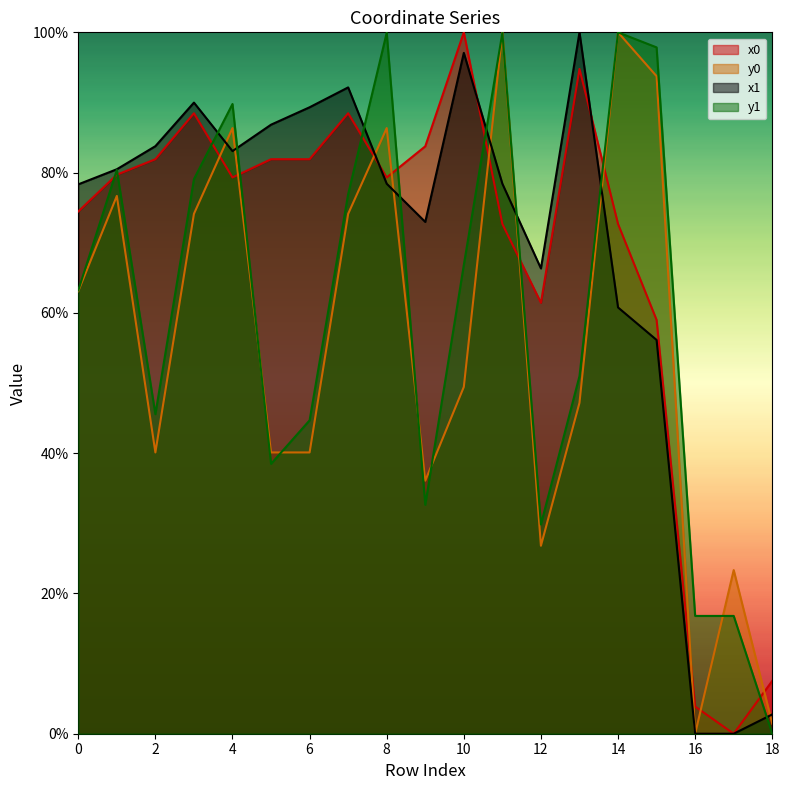

Reading right to left, transcribe all the data shown in this chart.

x0: 7.5	0.0	3.9	59.0	72.7	94.8	61.4	72.7	100.0	83.7	79.3	88.5	81.9	81.9	79.3	88.5	81.9	79.7	74.5
y0: 1.4	23.3	0.0	93.7	100.0	47.2	26.8	100.0	49.4	36.1	86.3	74.1	40.1	40.1	86.3	74.1	40.1	76.7	63.1
x1: 2.8	0.0	0.0	56.1	60.8	100.0	66.3	78.4	97.1	73.0	78.4	92.1	89.3	86.8	83.1	90.0	83.8	80.5	78.3
y1: 0.0	16.8	16.8	97.9	100.0	51.0	29.8	99.9	66.8	32.6	99.9	76.9	44.7	38.5	89.8	79.1	45.6	80.4	63.2